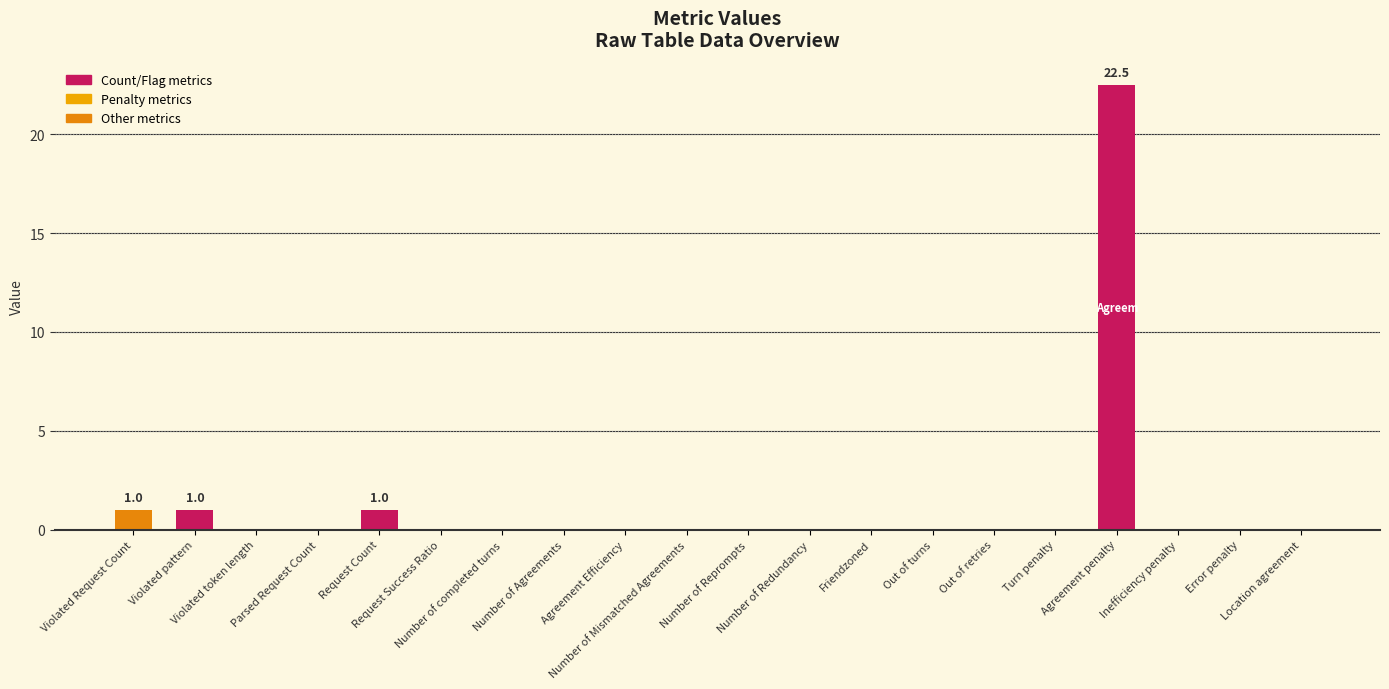

What is the sum of all values?

25.5